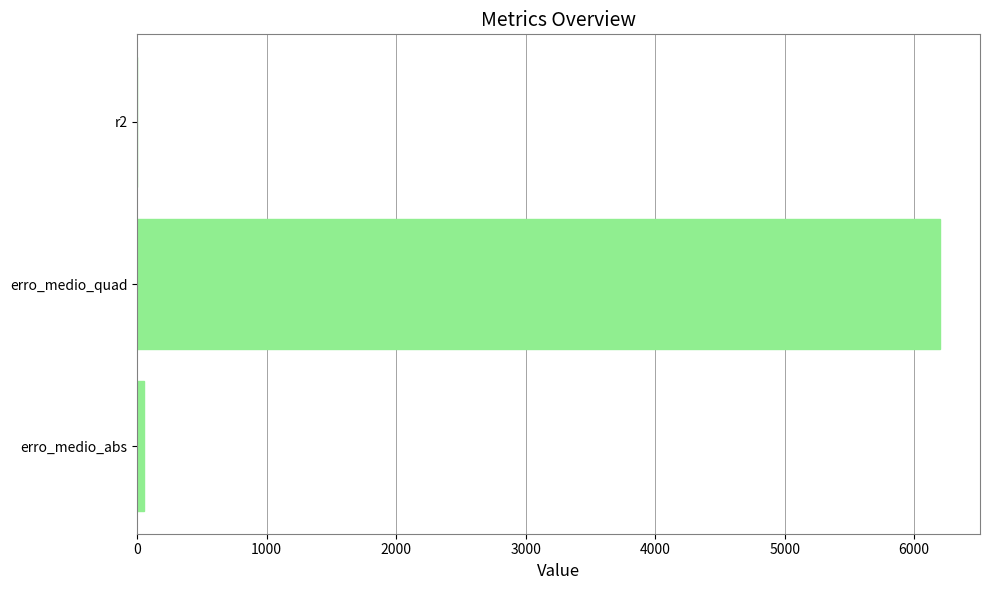

How many data points are above 50?

2